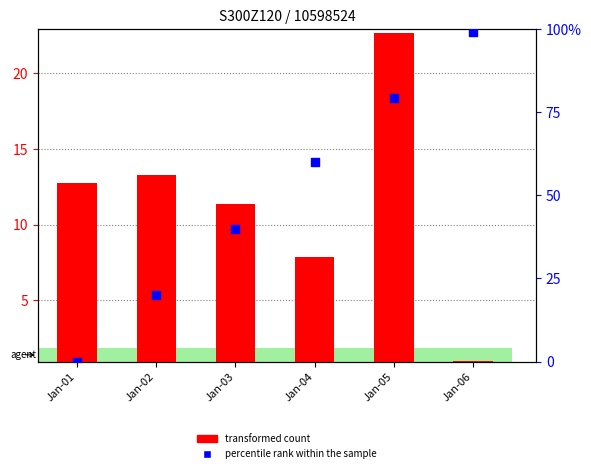

Is the value of transformed count at Jan-01 greater than the value of percentile rank within the sample at Jan-01?

Yes